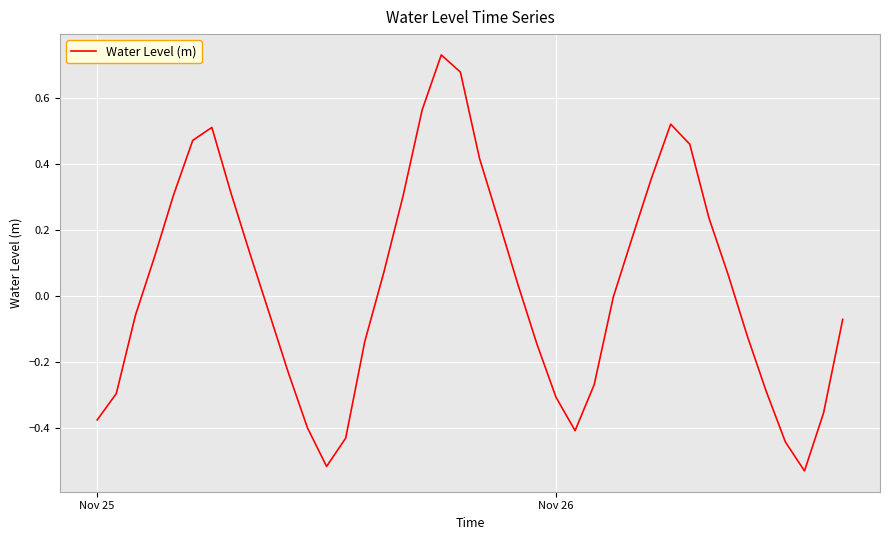

What is the difference between the maximum and minimum values?

1.3